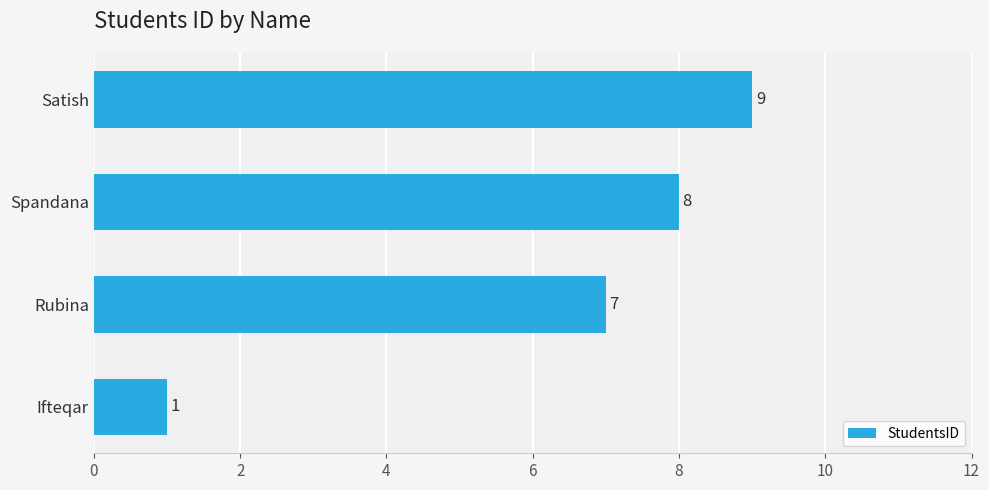

Where is the data nearest to the value 5?

Rubina